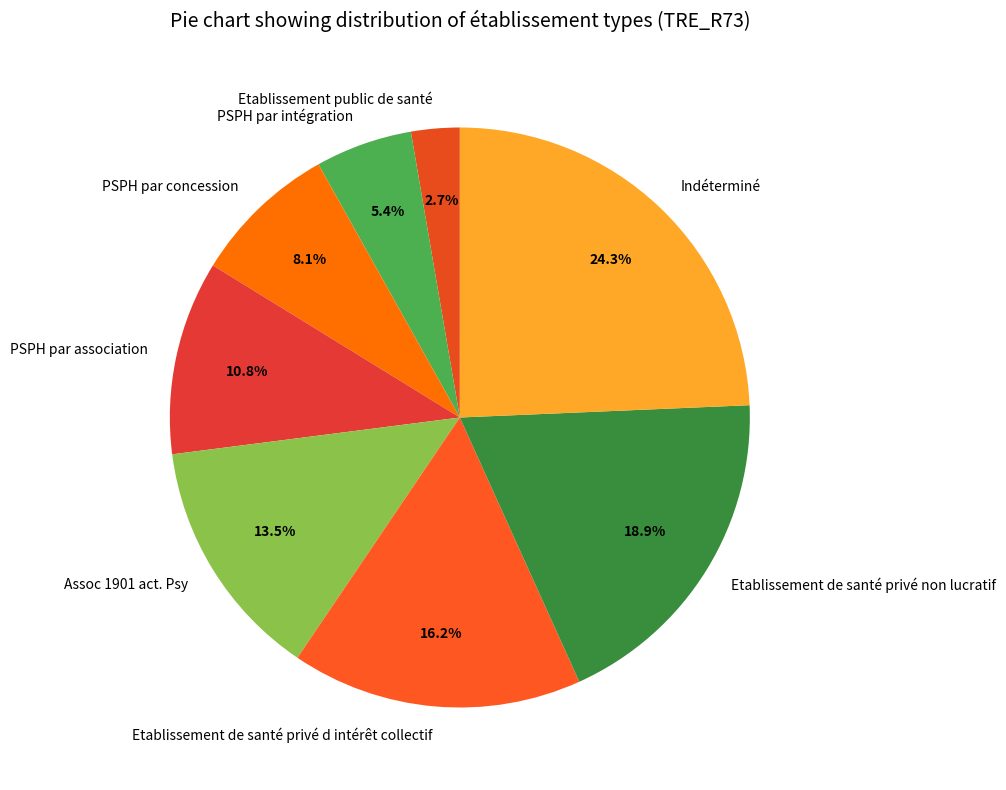

Rank the categories by value from lowest to highest.

Etablissement public de santé, PSPH par intégration, PSPH par concession, PSPH par association, Assoc 1901 act. Psy, Etablissement de santé privé d intérêt collectif, Etablissement de santé privé non lucratif, Indéterminé